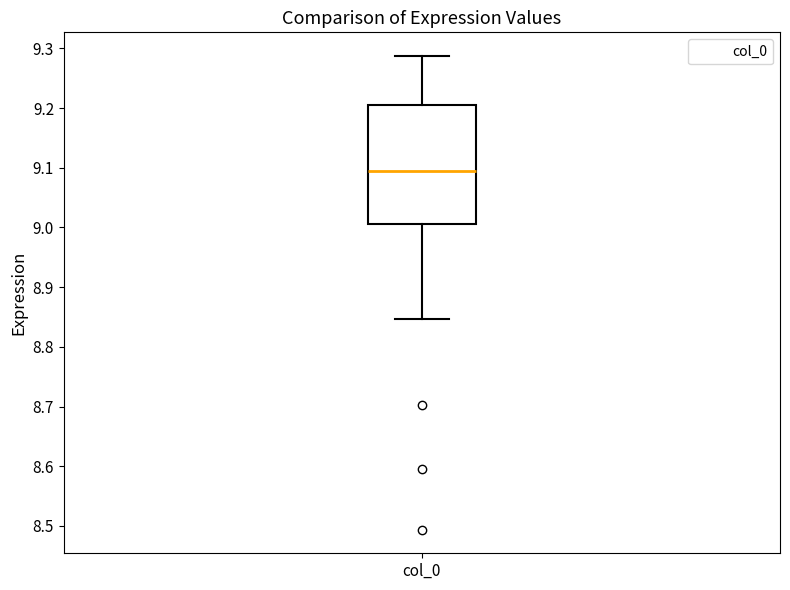

Transcribe this box plot: give where the median line is, the range the box spans, and where the two whiskers end, as read against the y-axis. The values are not printed on the chart, so give them approximately, as read against the axis.

median 9.09, box 9.01 to 9.21, whiskers 8.85 to 9.29